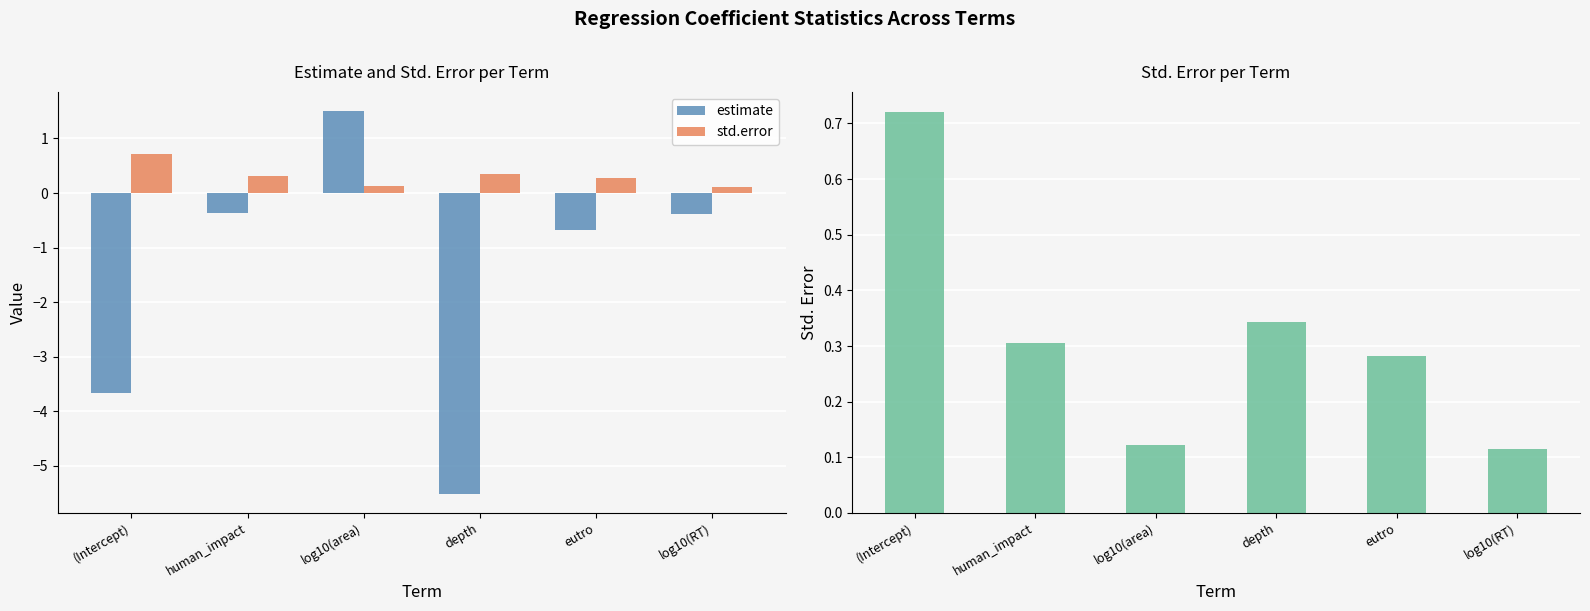

What is the difference between the std.error values at (Intercept) and eutro?

0.4